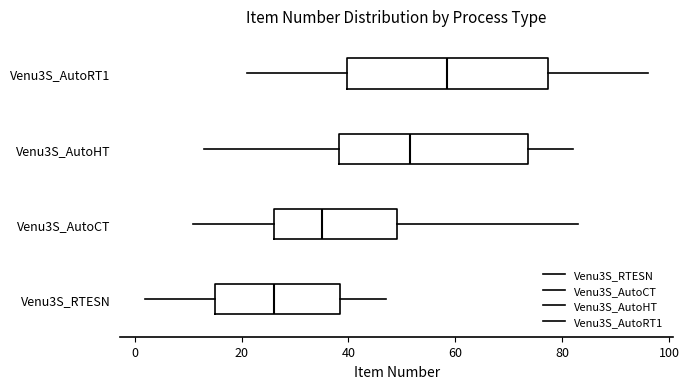

Comparing the boxes themselves (not the whiskers), which one is the widest?

Venu3S_AutoRT1